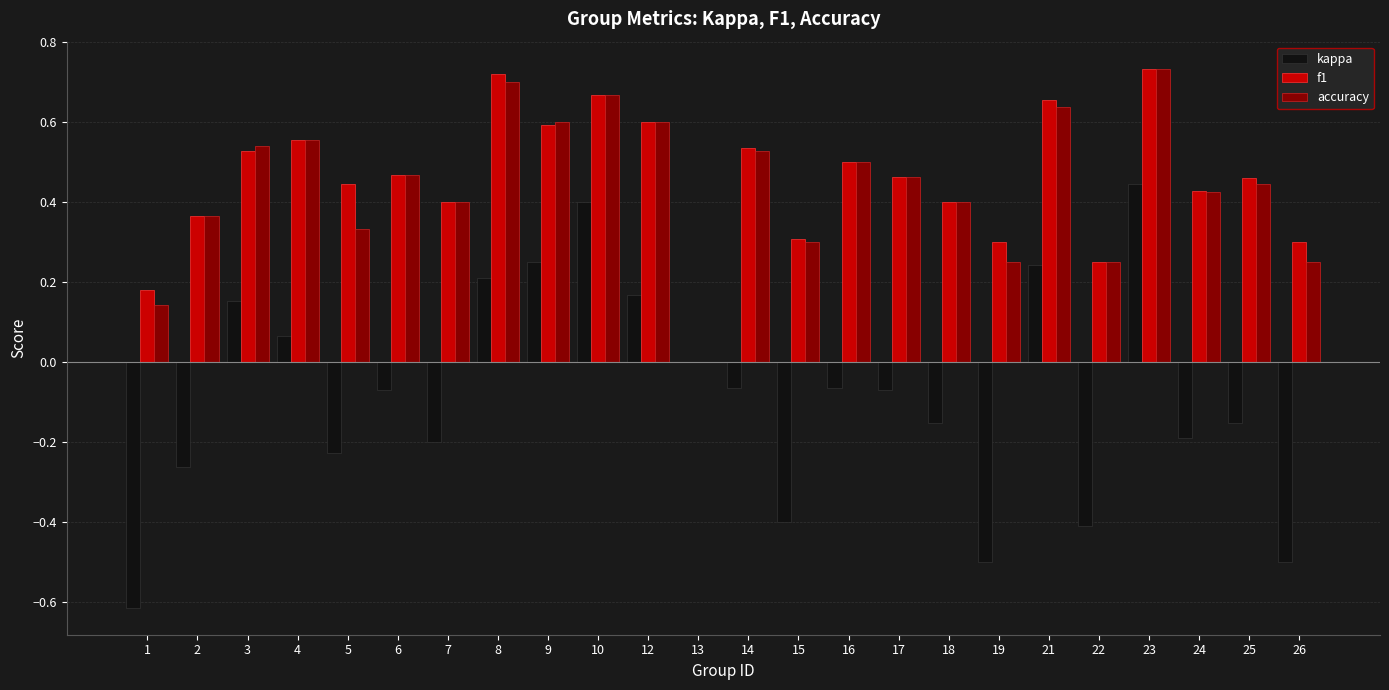

At which category is the sum across all series the highest?

23